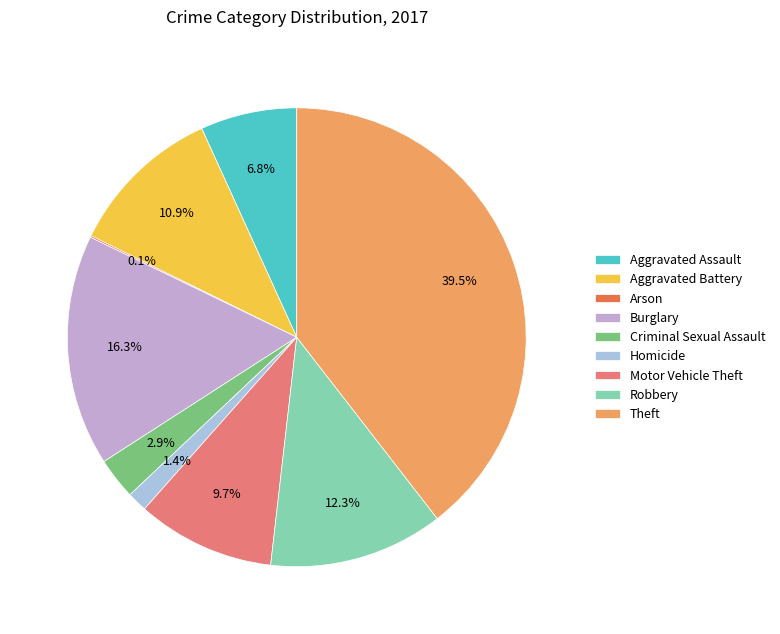

To the nearest percent, what percentage of the pie is Burglary?

16%